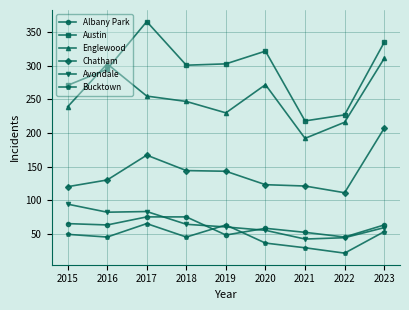

What is the approximate value of Chatham at 2021?

121